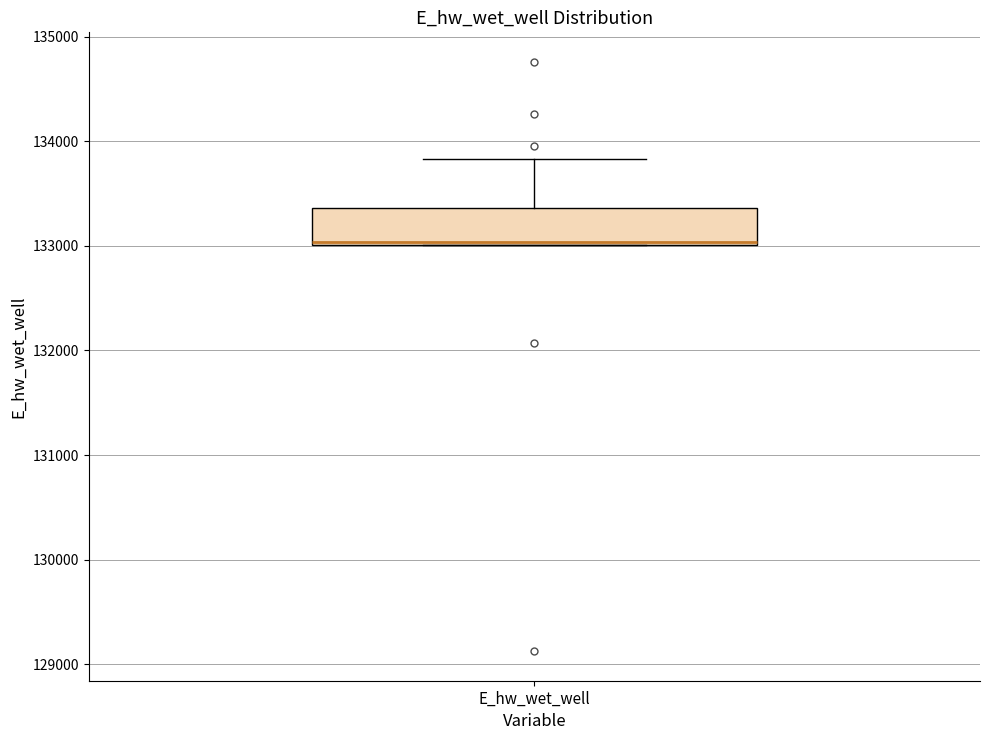

Where is the upper edge of the box for E_hw_wet_well on the y-axis? The values are not printed on the chart, so give them approximately, as read against the axis.

133400